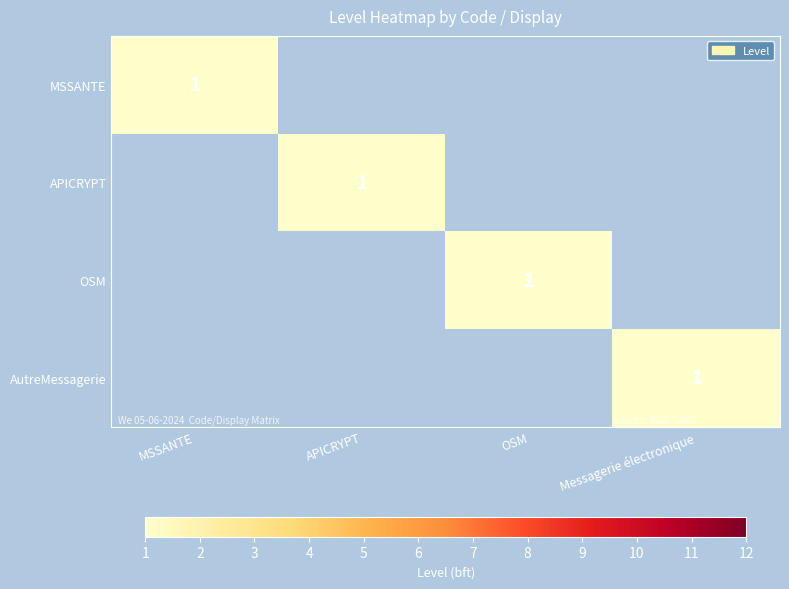

What is the difference between the maximum and minimum values in the AutreMessagerie series?

1